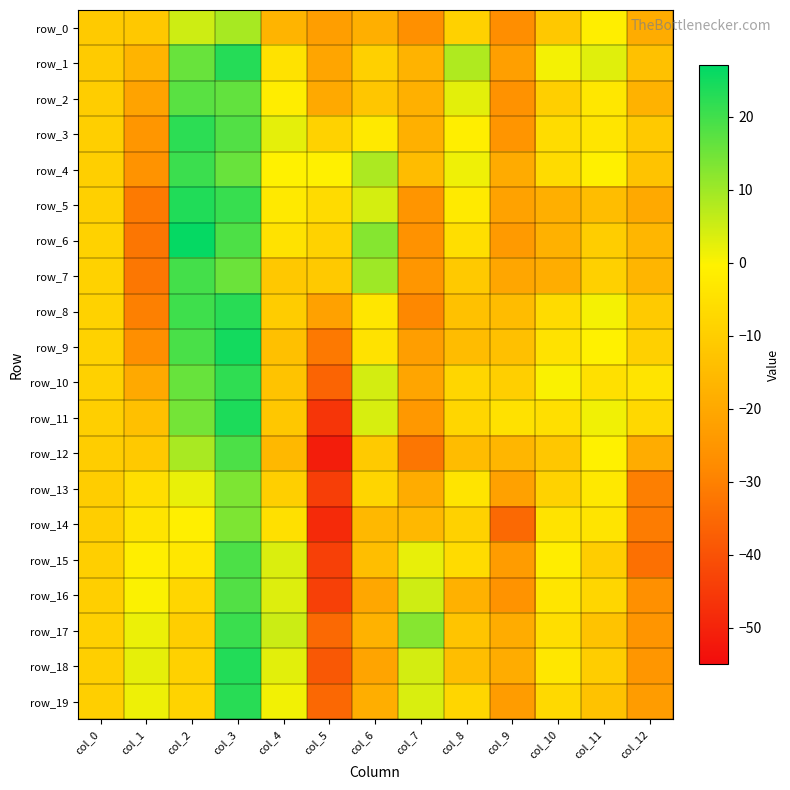

Between col_5 and col_12, which is larger?

col_12